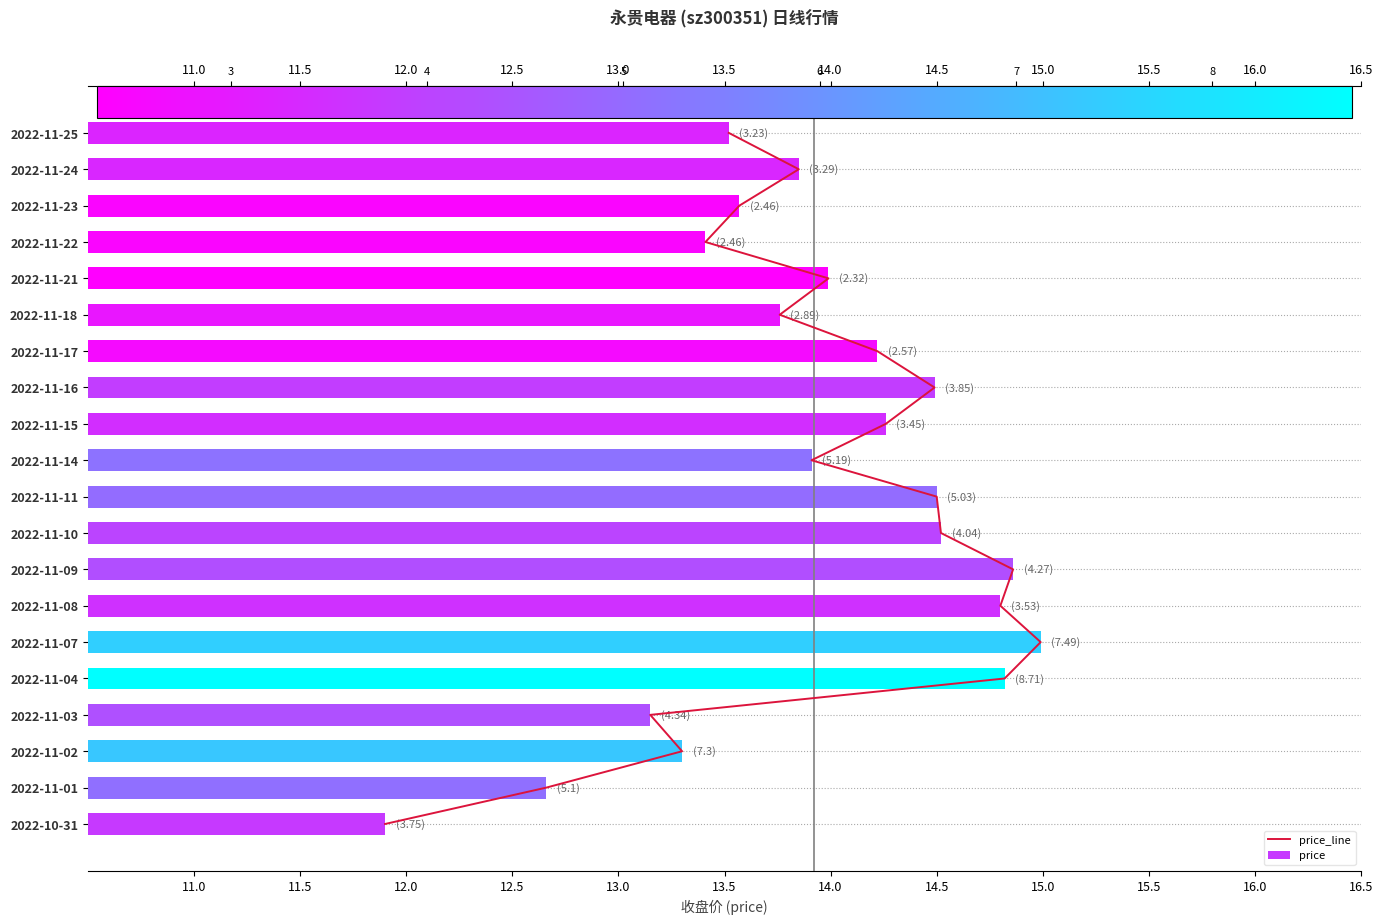

Which series has the widest spread of values?

price_line